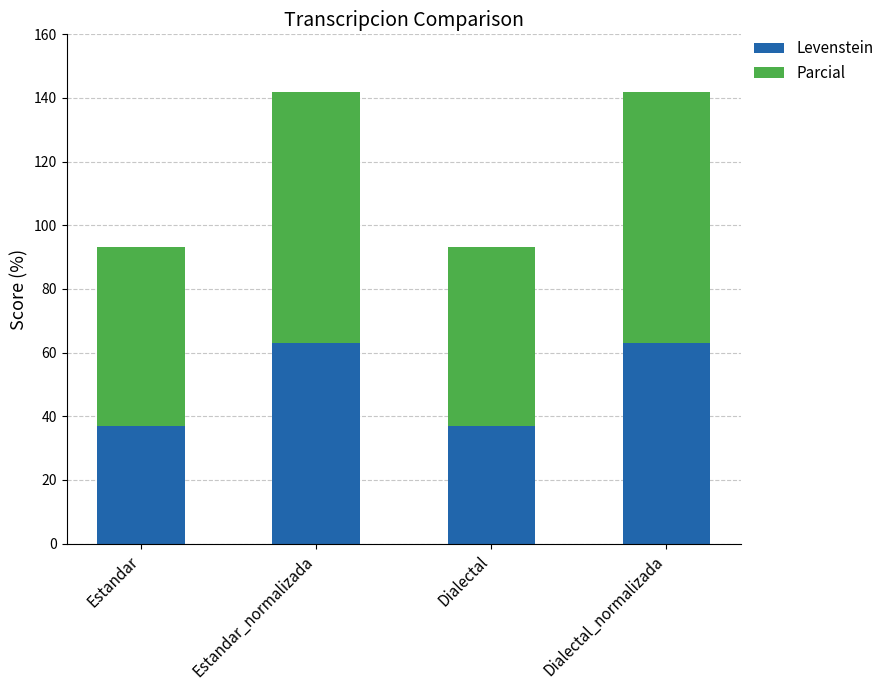

What is the sum of the Levenstein values at Dialectal and Dialectal_normalizada?

100.2